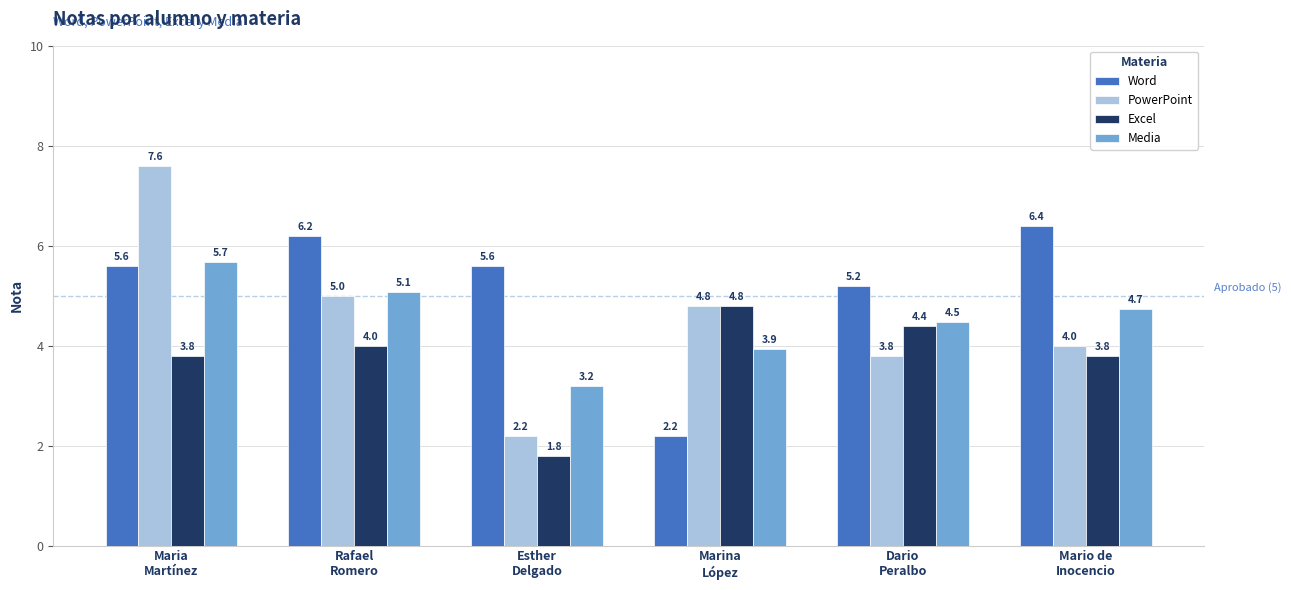

Reading left to right, extract all data points from this chart.

Word: Maria
Martínez=5.6	Rafael
Romero=6.2	Esther
Delgado=5.6	Marina
López=2.2	Dario
Peralbo=5.2	Mario de
Inocencio=6.4
PowerPoint: Maria
Martínez=7.6	Rafael
Romero=5.0	Esther
Delgado=2.2	Marina
López=4.8	Dario
Peralbo=3.8	Mario de
Inocencio=4.0
Excel: Maria
Martínez=3.8	Rafael
Romero=4.0	Esther
Delgado=1.8	Marina
López=4.8	Dario
Peralbo=4.4	Mario de
Inocencio=3.8
Media: Maria
Martínez=5.7	Rafael
Romero=5.1	Esther
Delgado=3.2	Marina
López=3.9	Dario
Peralbo=4.5	Mario de
Inocencio=4.7